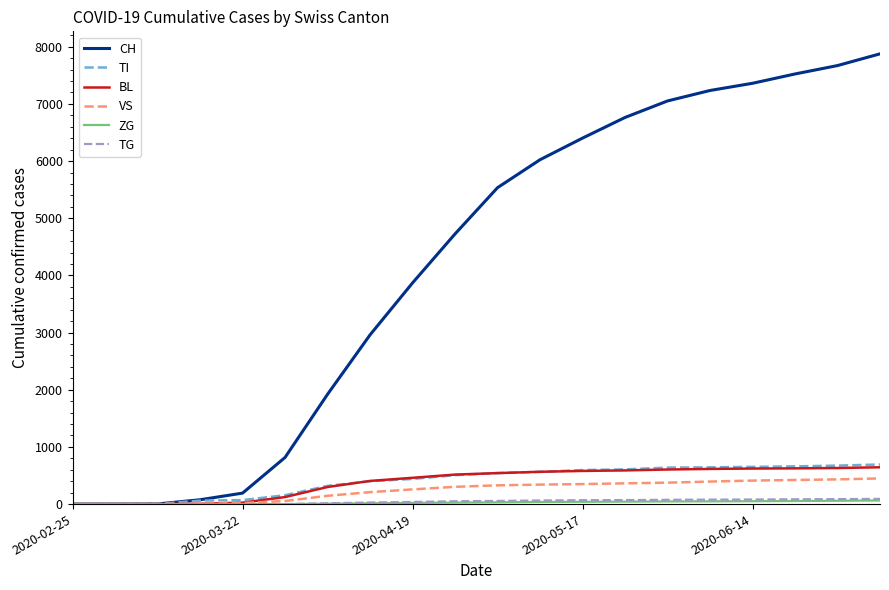

What is the highest value of the VS series?

449